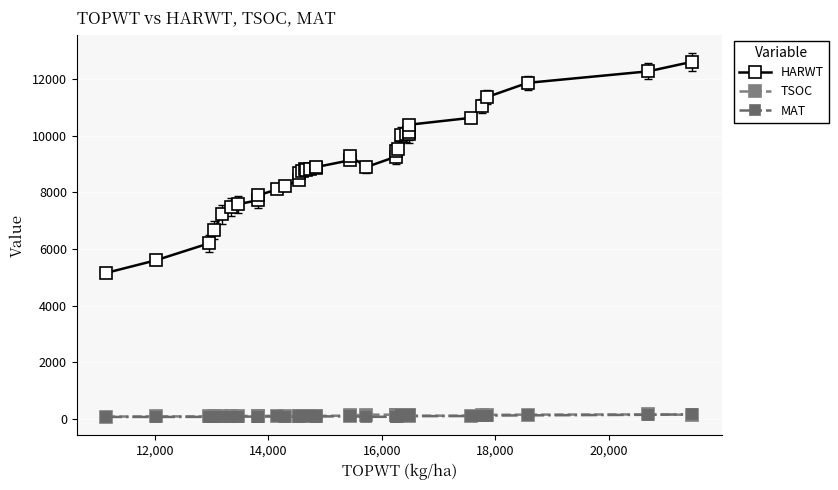

Is the value of MAT at 28 greater than the value of TSOC at 13?

Yes